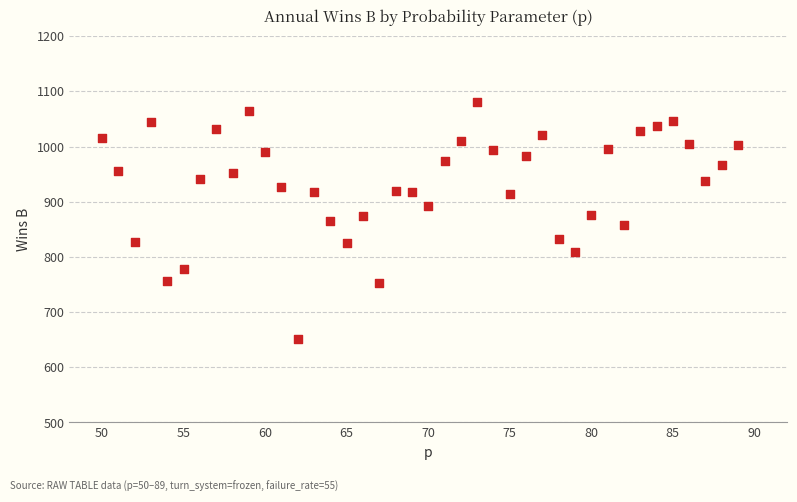

What is the range of X values (max minus min)?

39